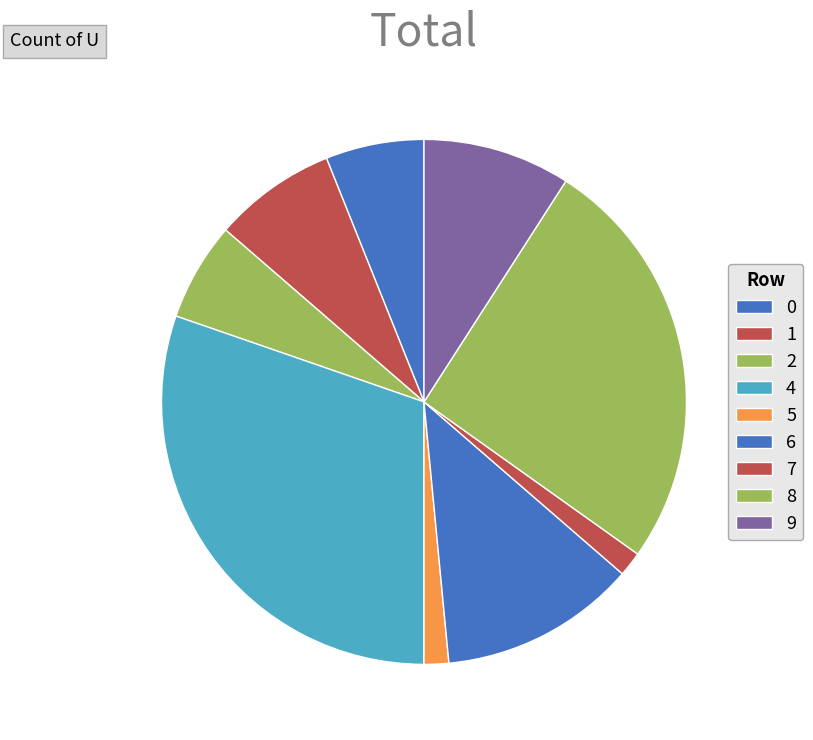

What is the largest slice in the pie chart?

4